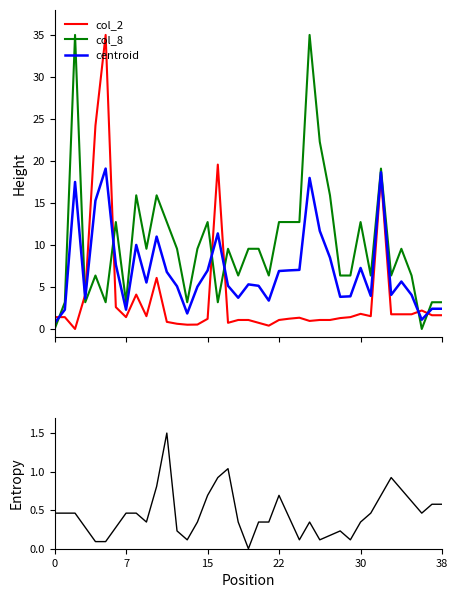

What is the maximum value shown in the chart?

35.0